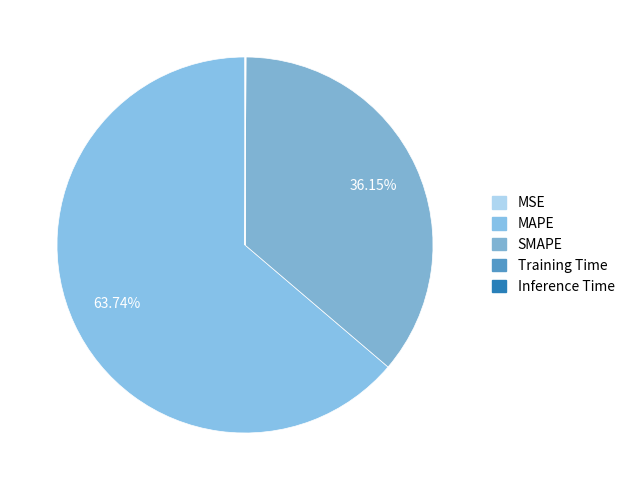

Which slice is the smallest?

MSE